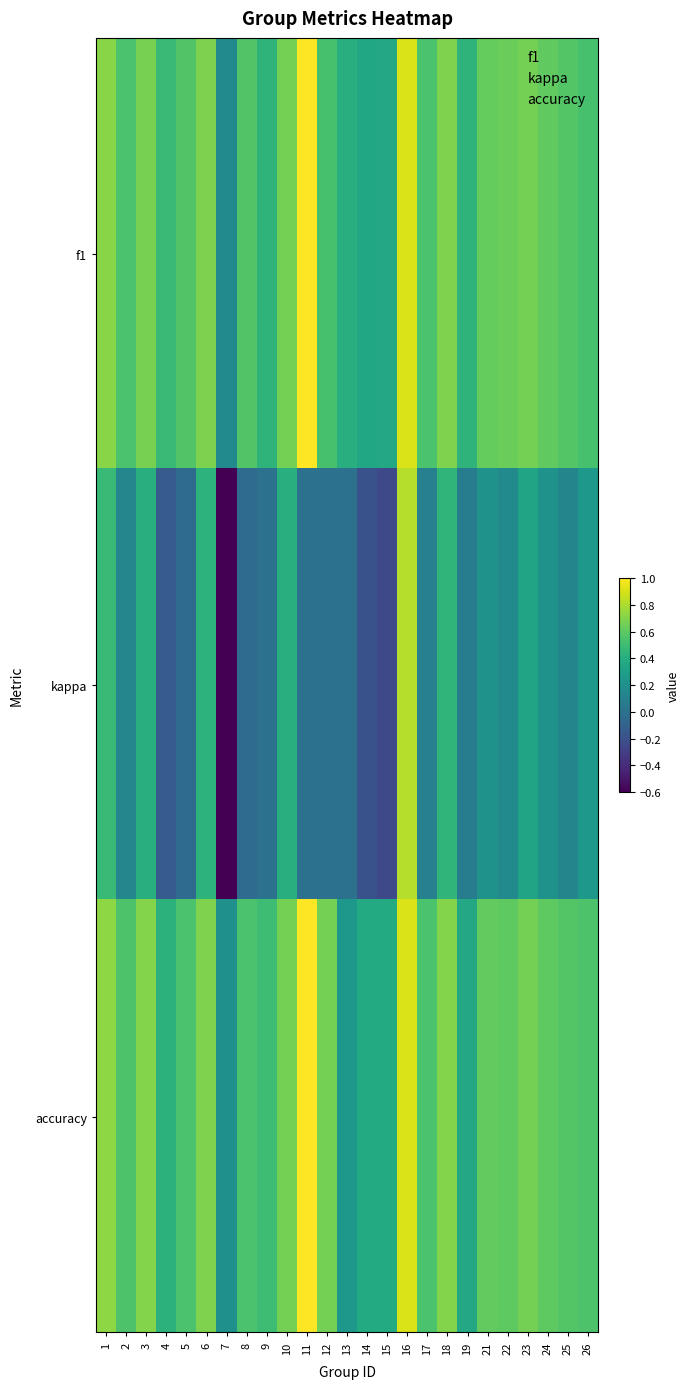

At which category is the sum across all series the highest?

16